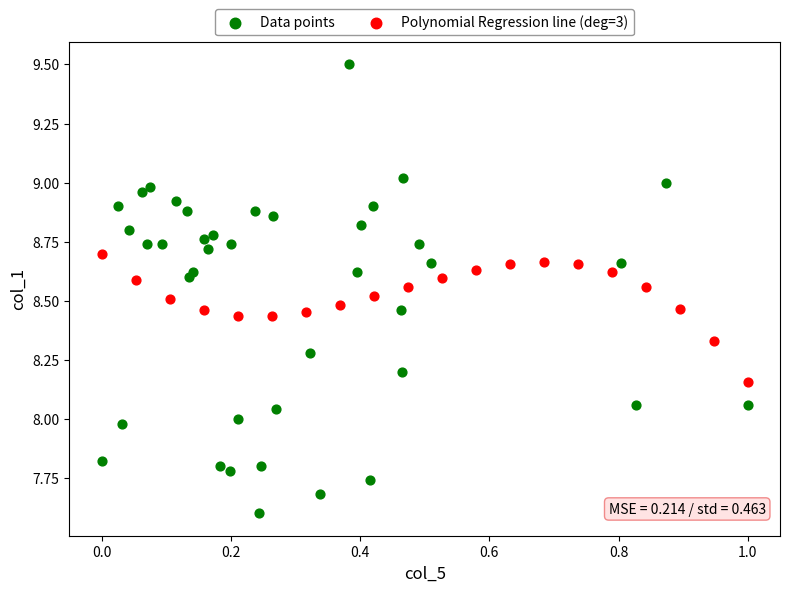

Which series has the largest Y range (max minus min)?

Data points